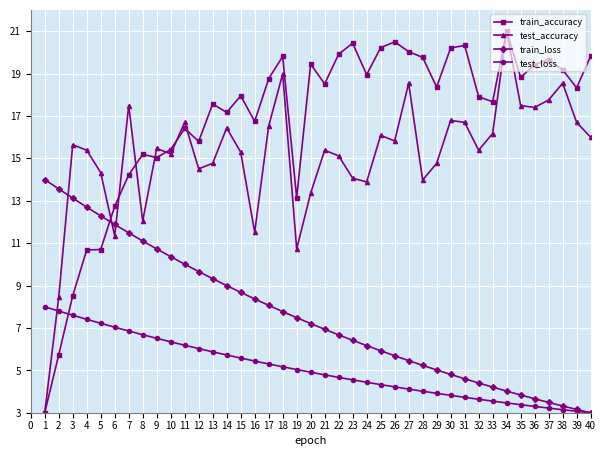

What is the value of the train_loss point at the 37th from the left?

3.5